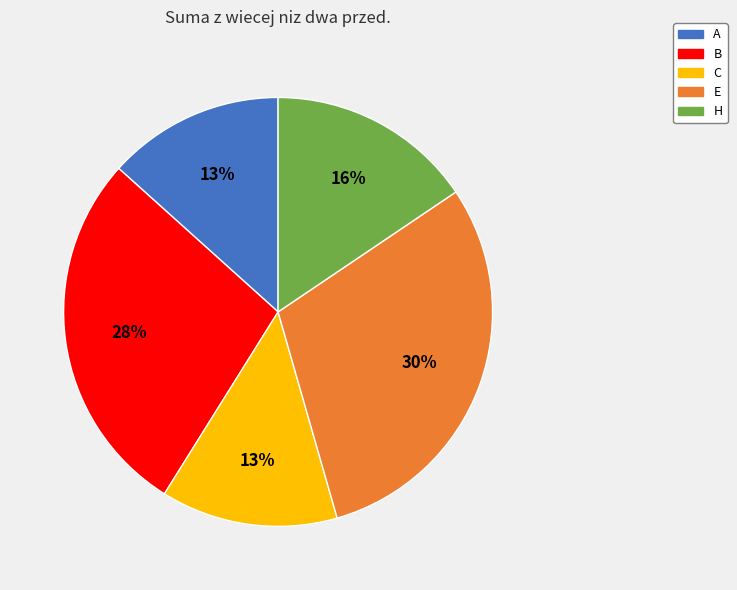

To the nearest percent, what is the combined percentage of H and C?

29%